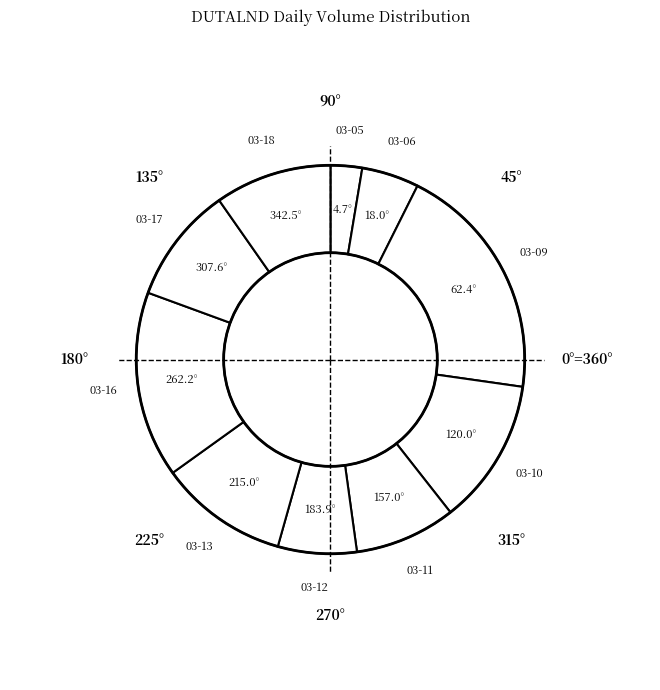

Which slice is the smallest?

2020-03-05